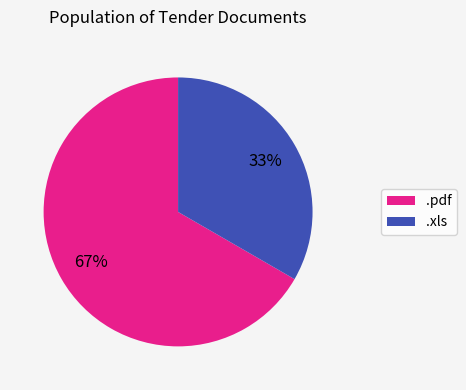

Does .xls represent more than half of the total?

No